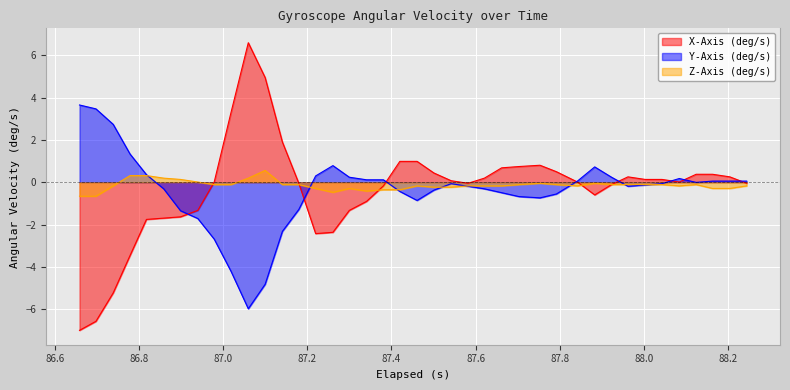

How many lines are shown in the chart?

3